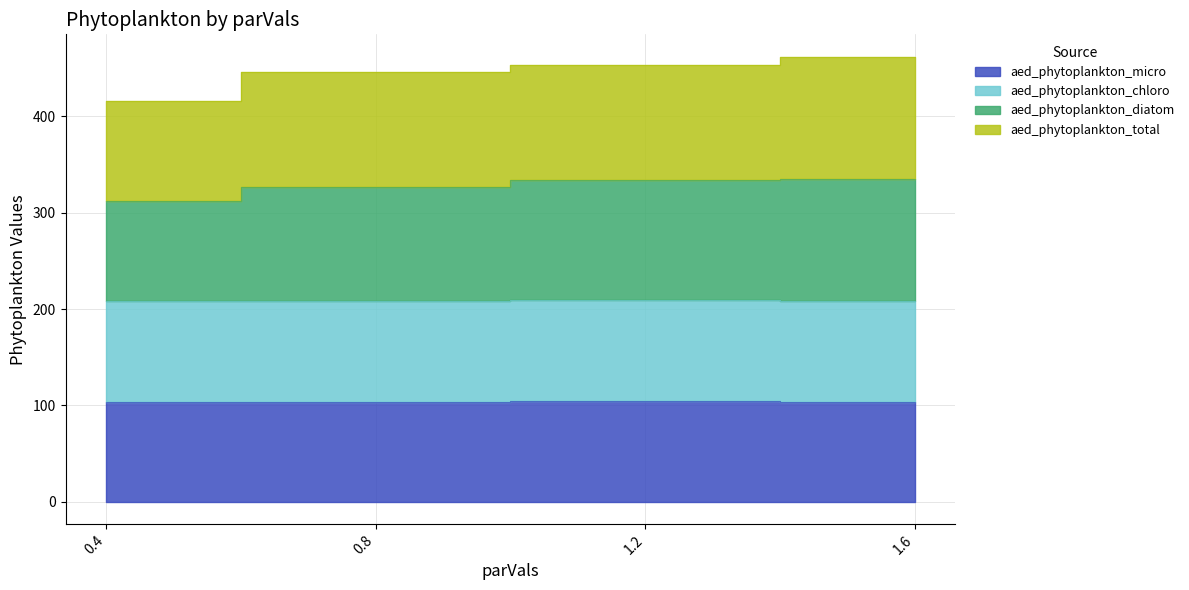

At how many categories does at least one series exceed 258?

4